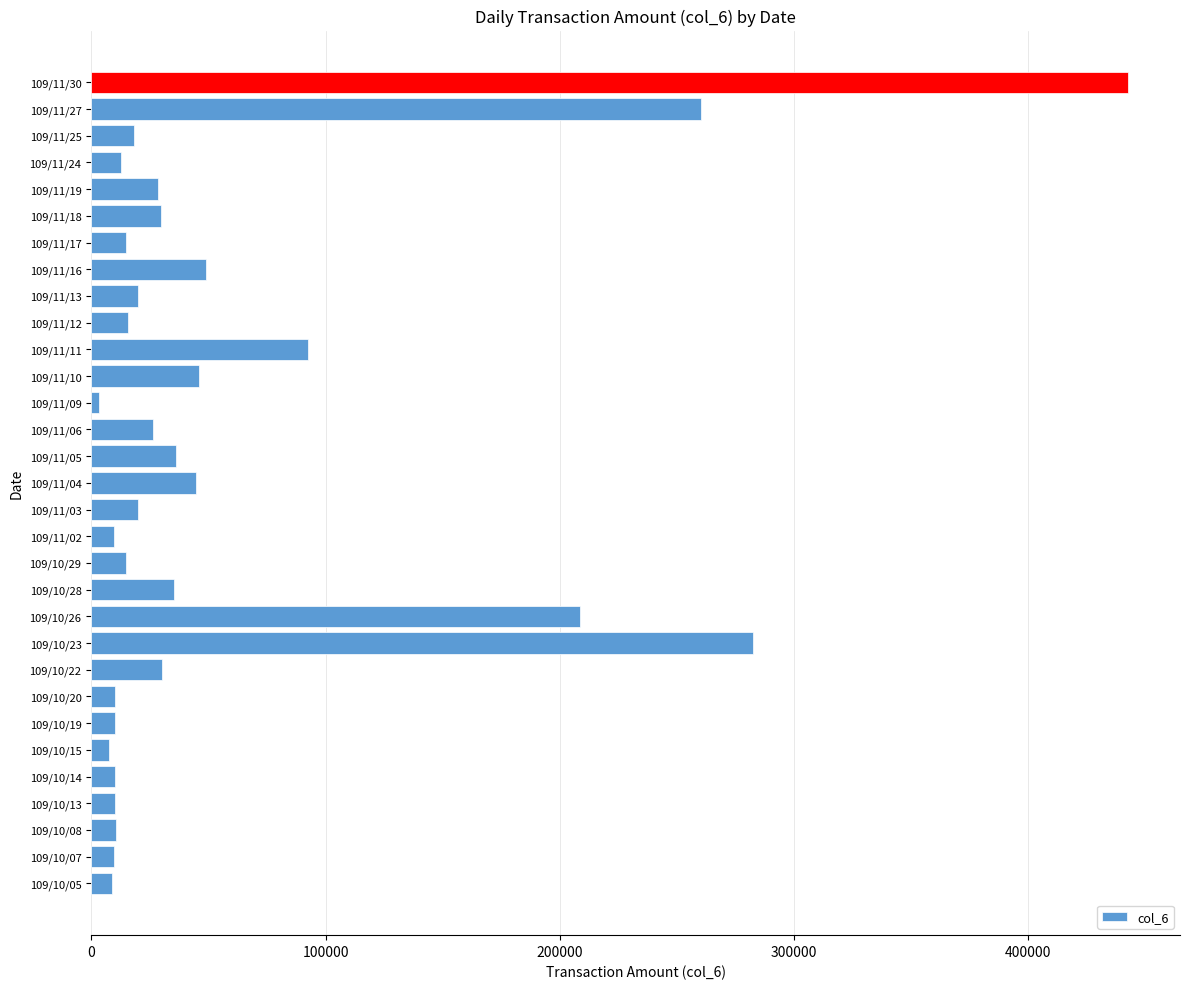

What is the sum of all values?

1818640